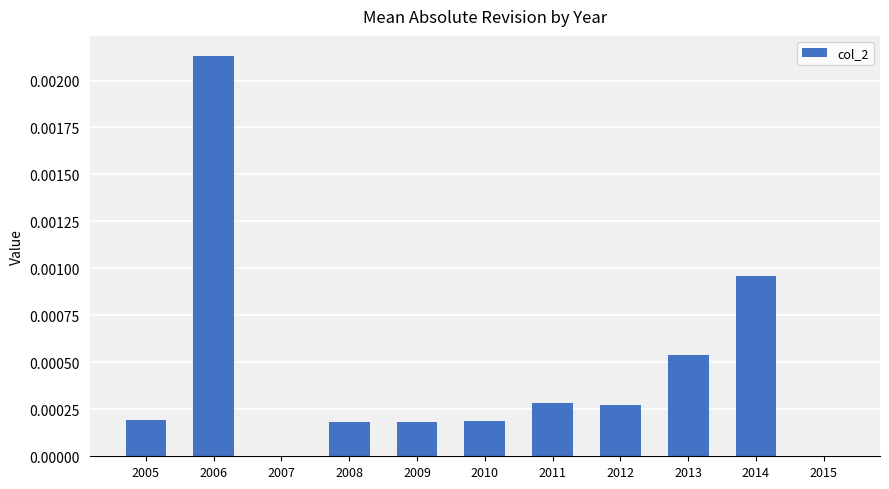

Between 2009 and 2007, which is larger?

2009